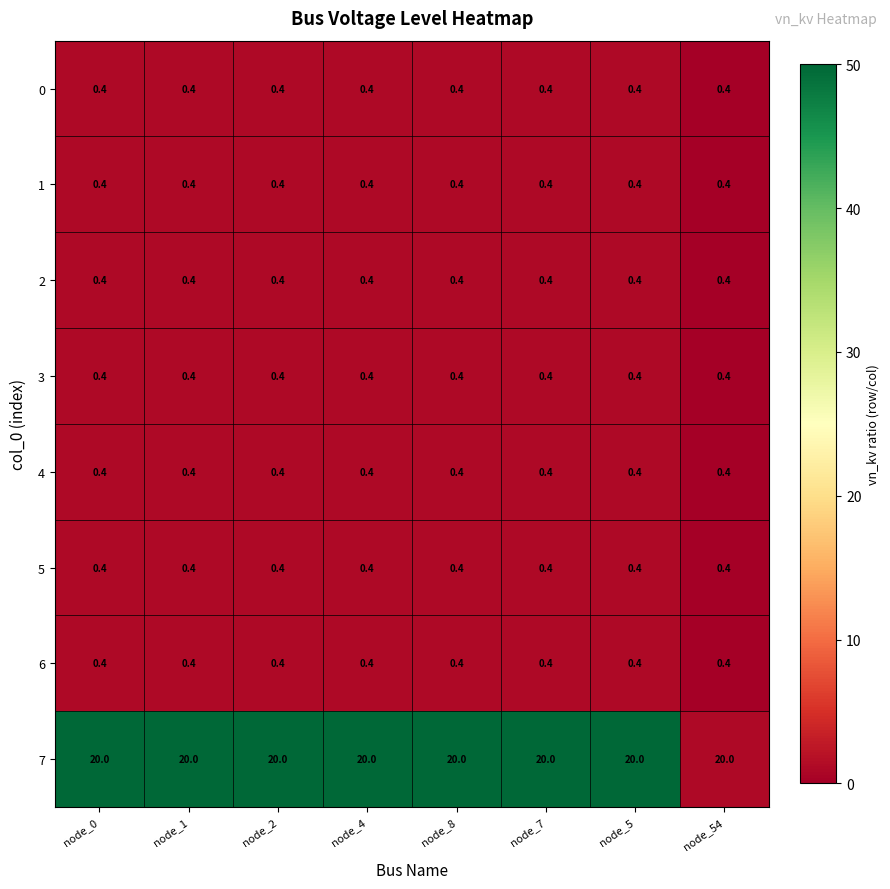

What is the total value across all series at node_8?

22.8